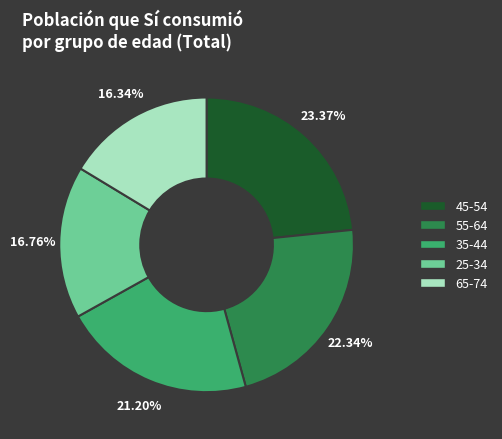

To the nearest percent, what is the difference between the largest and smallest slice percentages?

7%